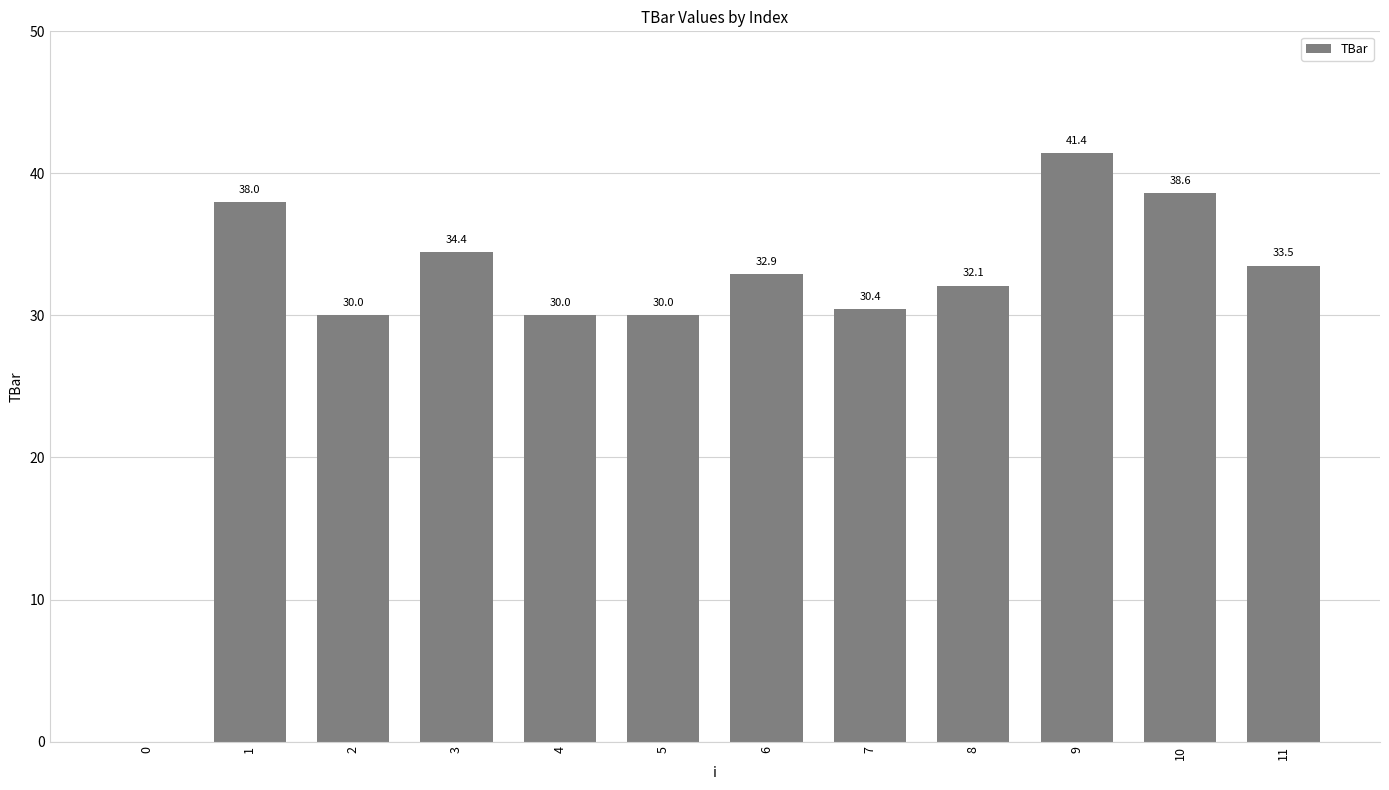

What is the average value?

30.9